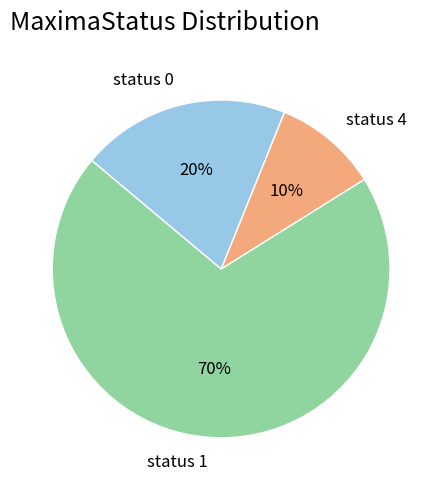

Which category accounts for the majority?

status 1